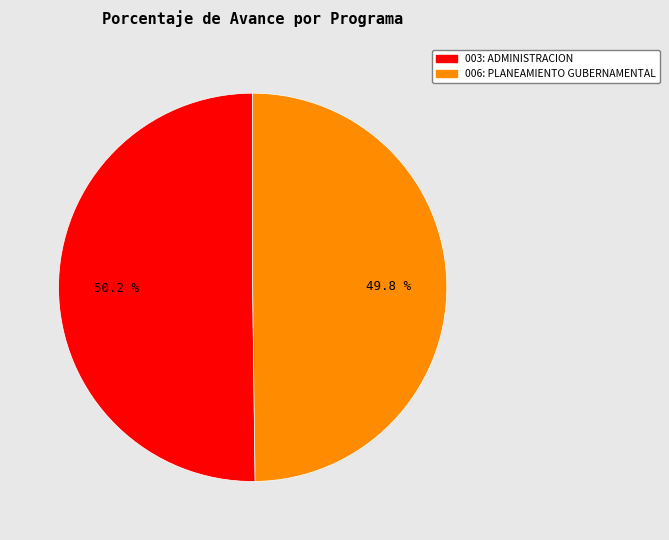

Count the number of slices in the pie.

2